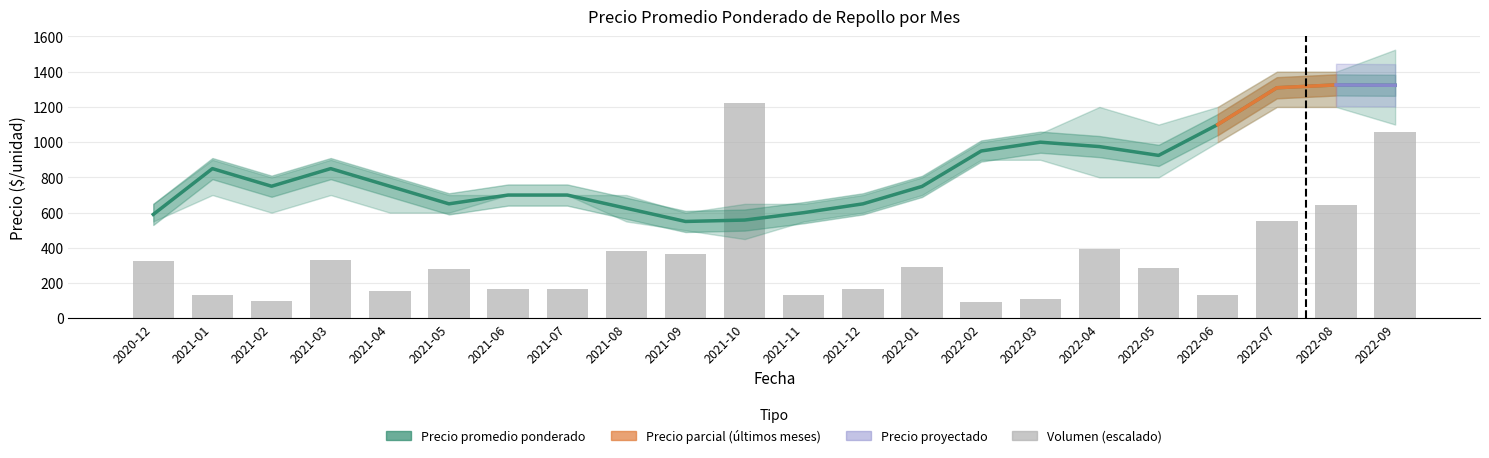

What is the difference between the maximum and minimum values in the Precio mínimo series?

750